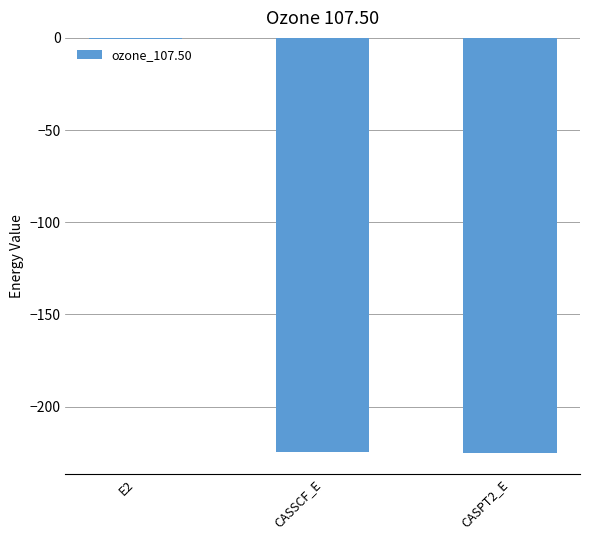

The chart shows a value of -294.8 at CASSCF_E. True or false?

False